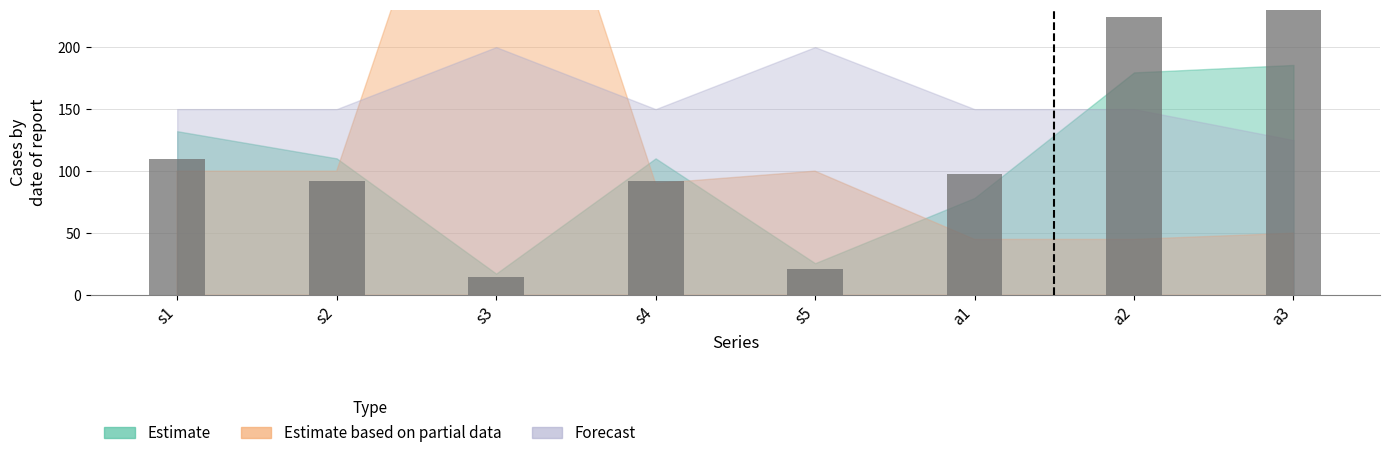

Count the number of data series in this chart.

1